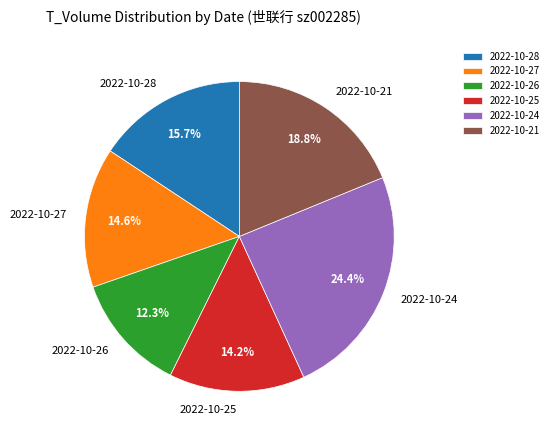

Count the number of slices in the pie.

6